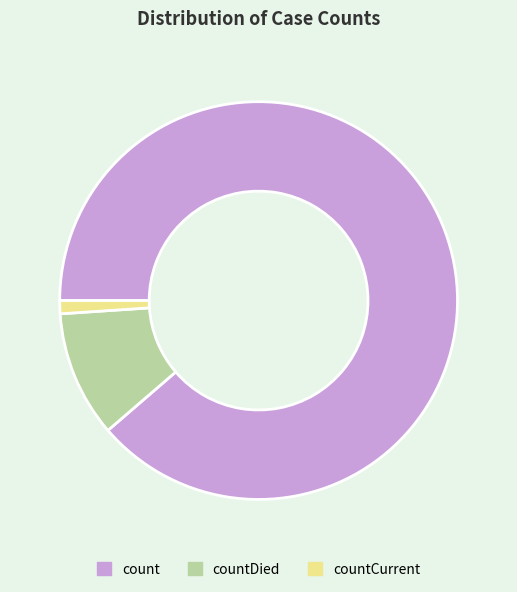

Count the number of slices in the pie.

3